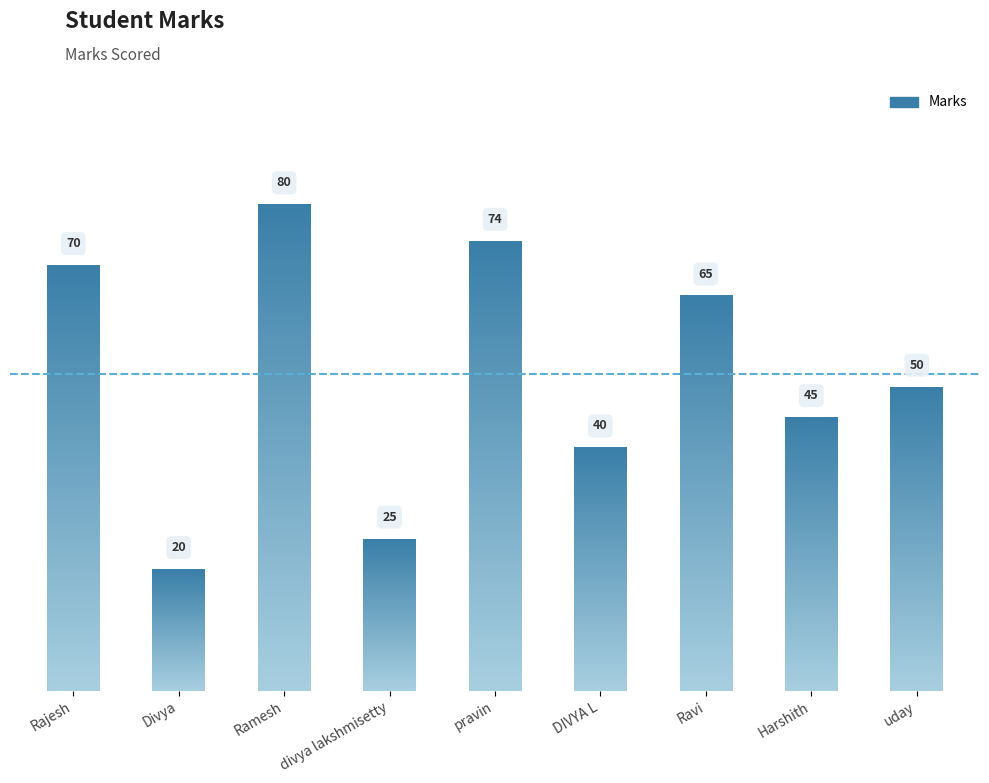

At which label is the value closest to 50?

uday